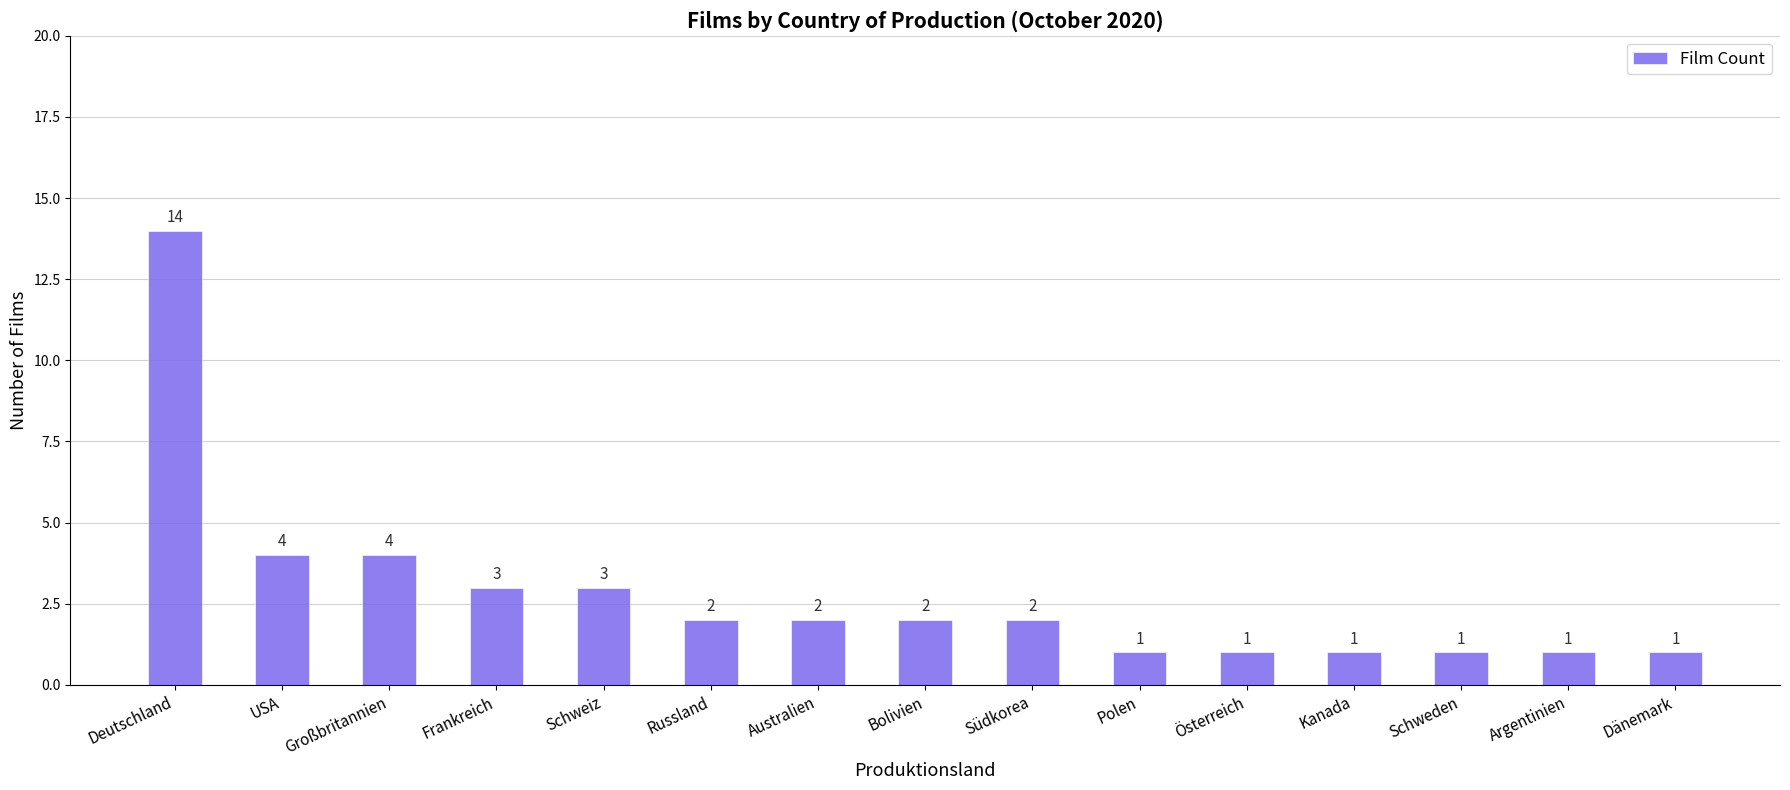

At which category does the chart reach its peak across all series?

Deutschland